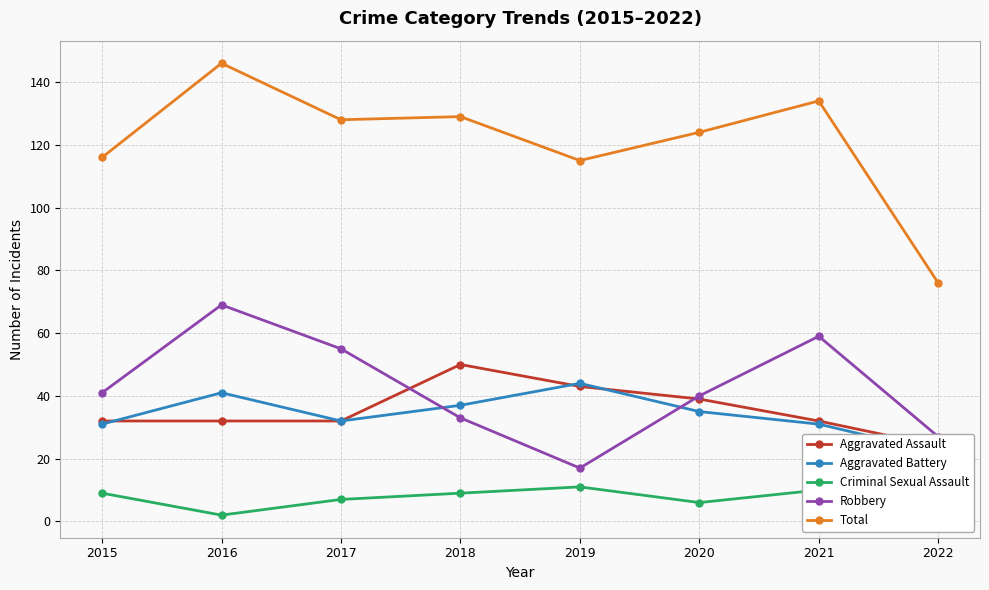

The Criminal Sexual Assault series shows 9 at 2015. True or false?

True